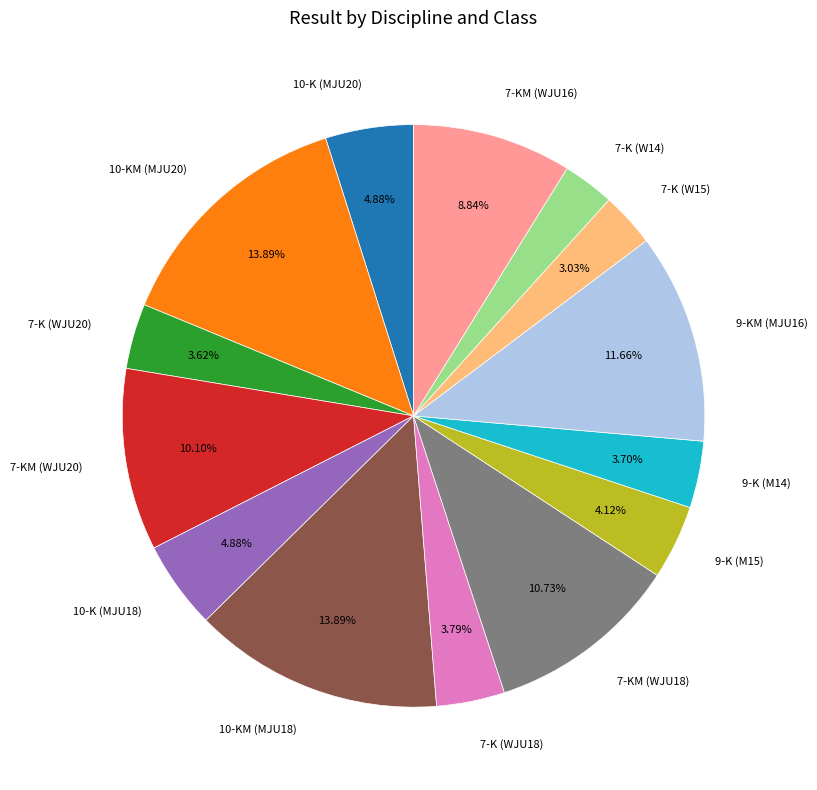

What is the total percentage of 10-K (MJU20) and 7-K (W15)?

7.9%